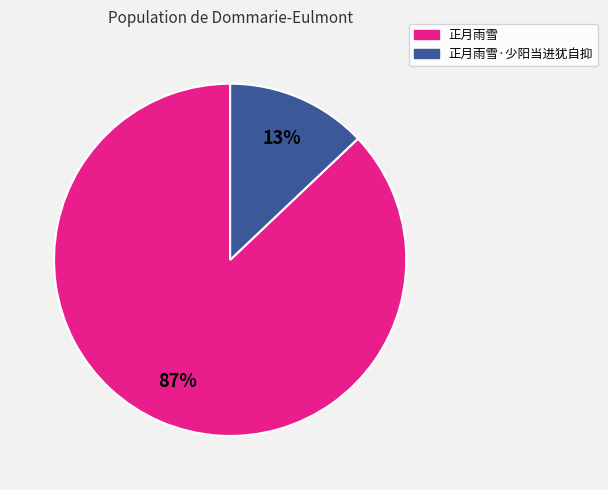

Is there any slice that represents more than half of the pie?

Yes